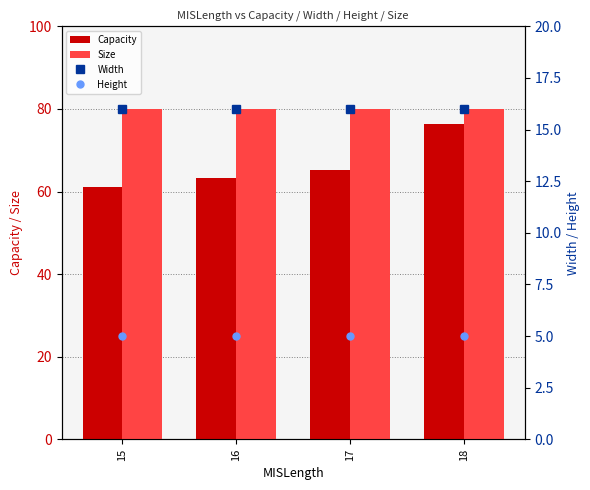

At how many categories does at least one series exceed 75?

4